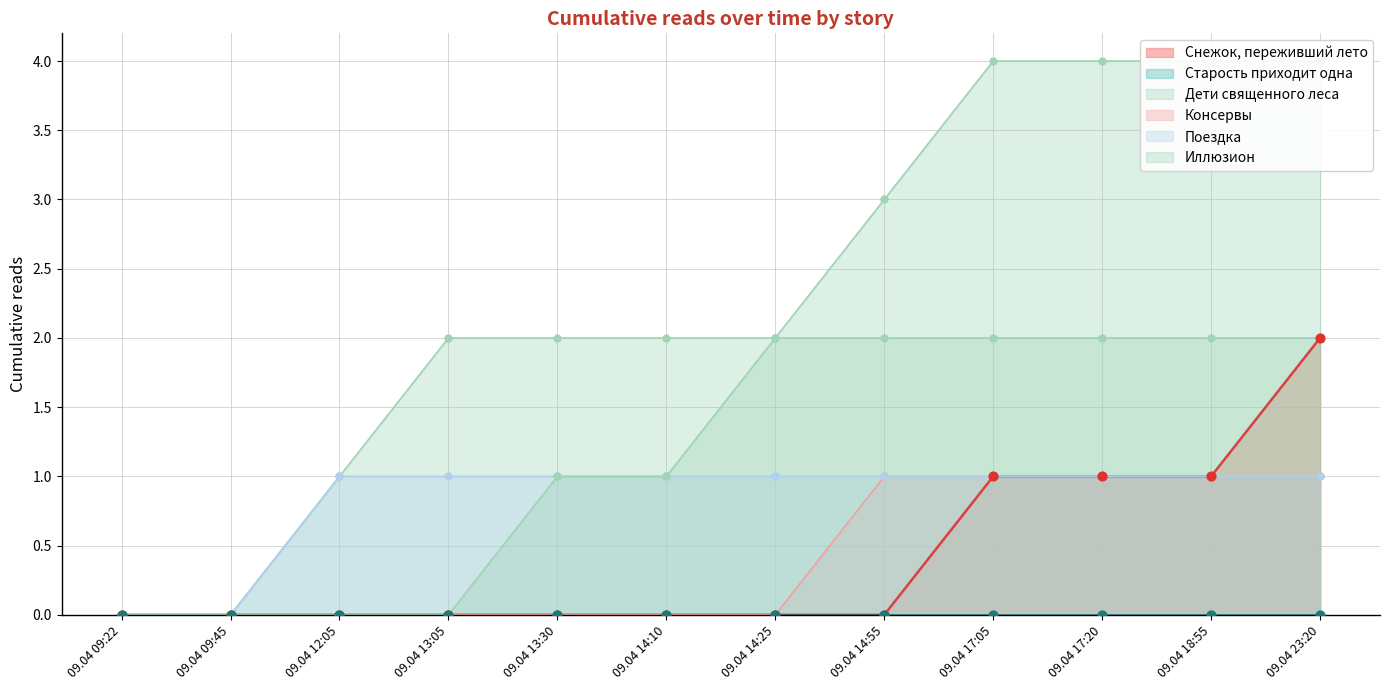

Which series has the widest spread of Y values?

Дети священного леса